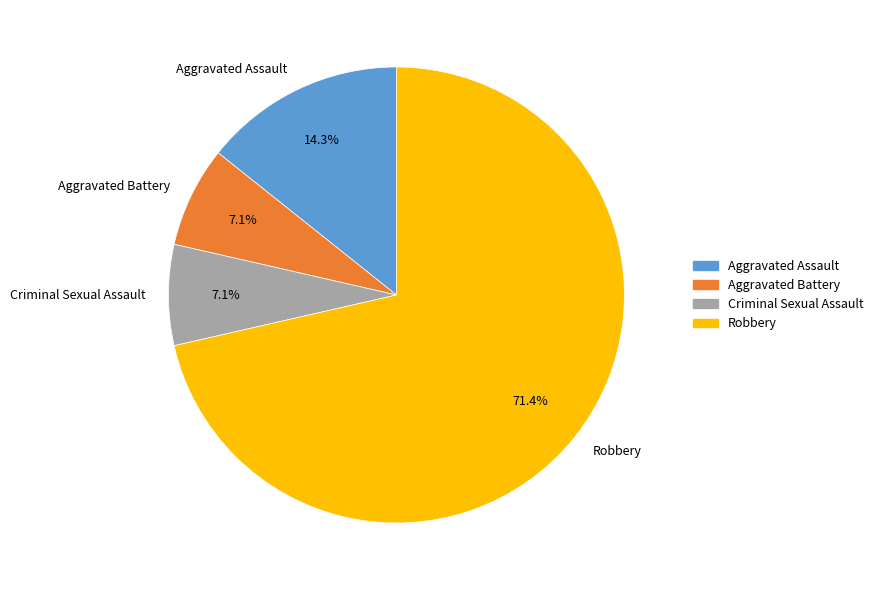

Which category has the biggest portion of the pie?

Robbery